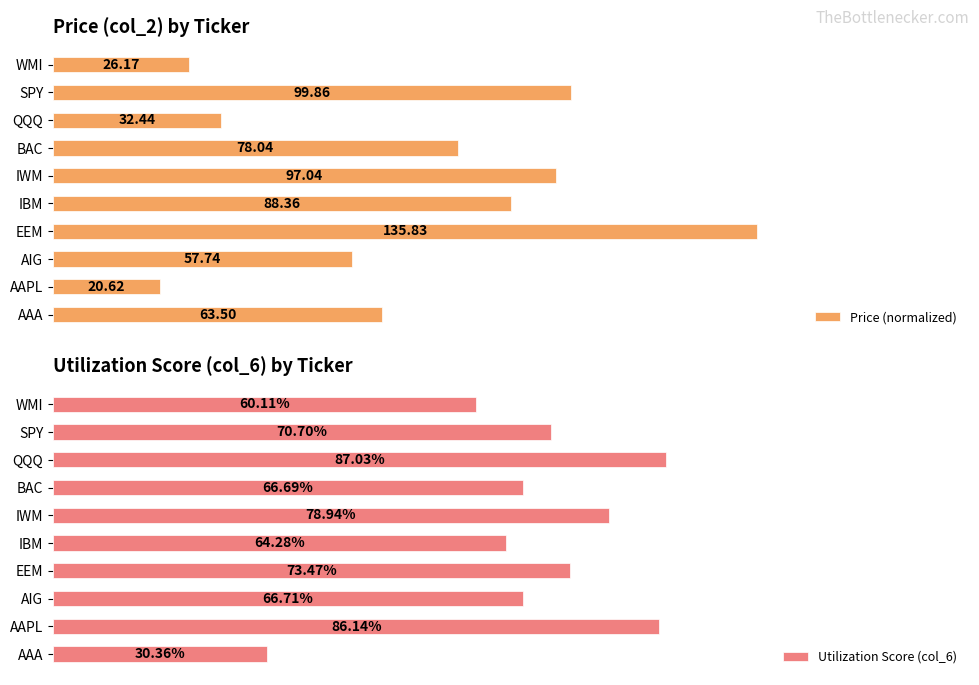

How many bars are there in each group?

2